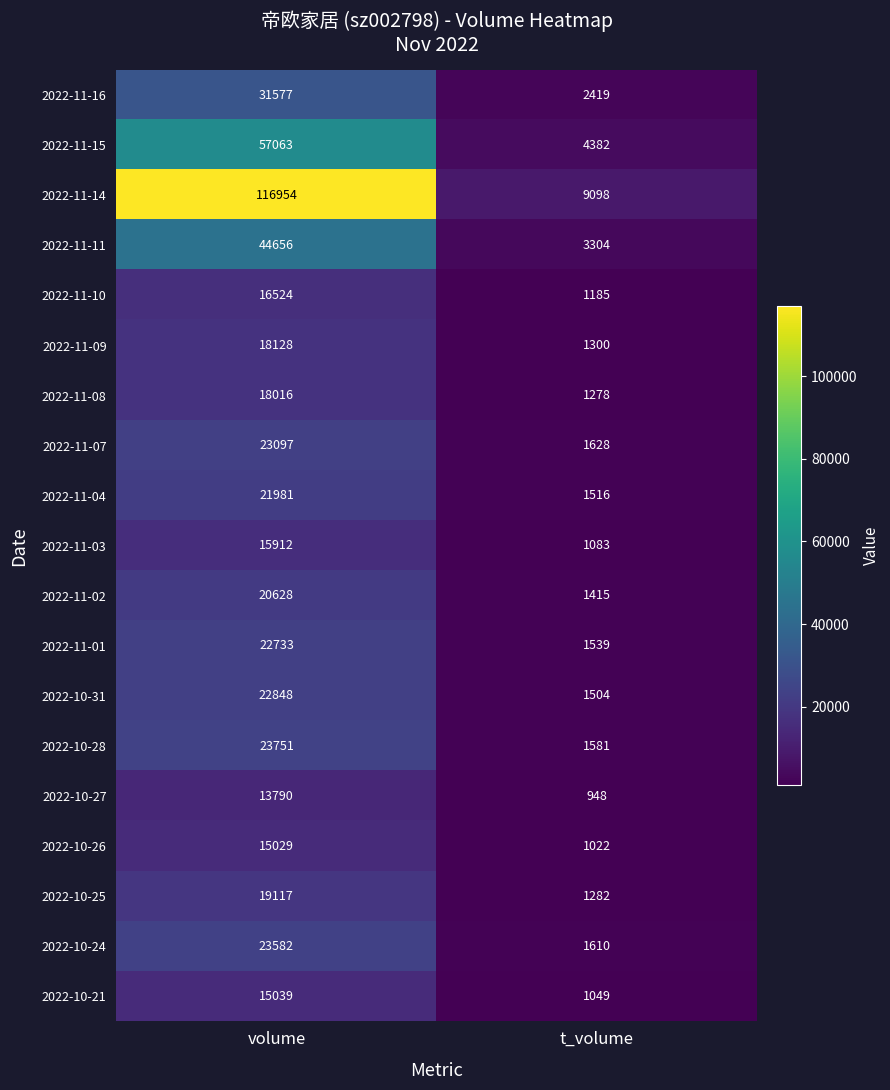

At how many categories does at least one series exceed 22530?

1